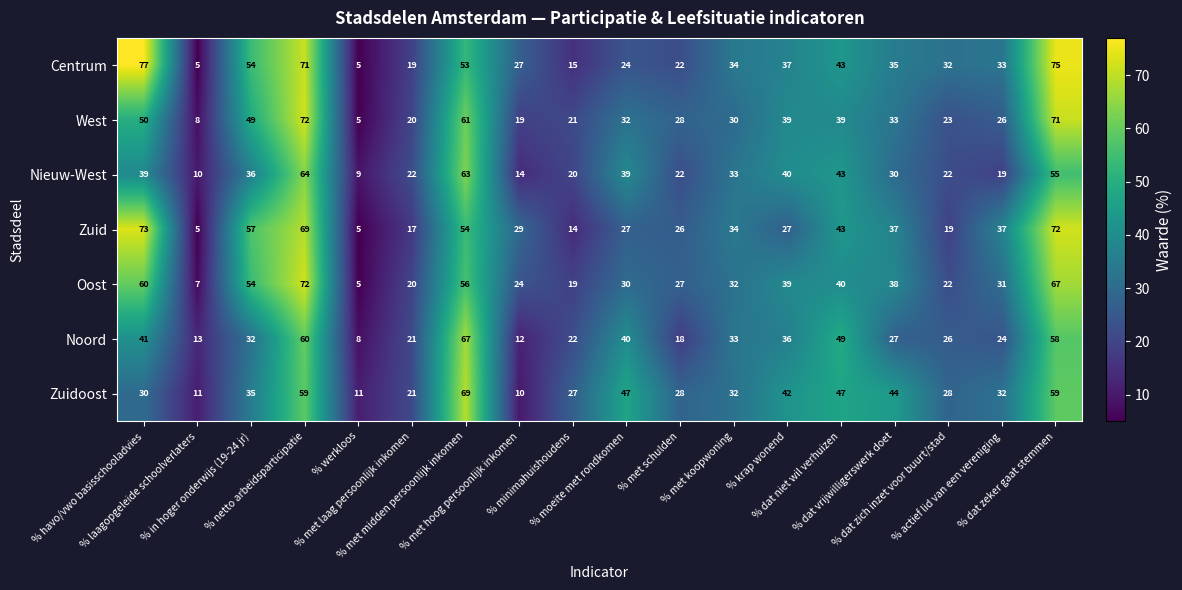

What is the smallest value displayed?

5